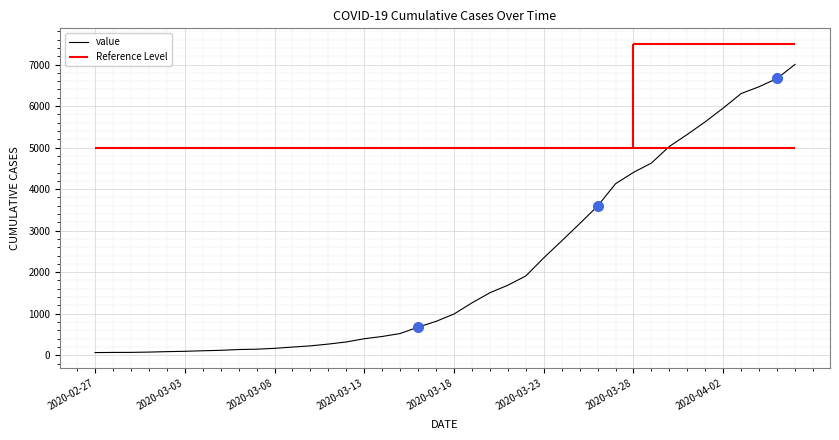

What is the highest value of the value series?

7003